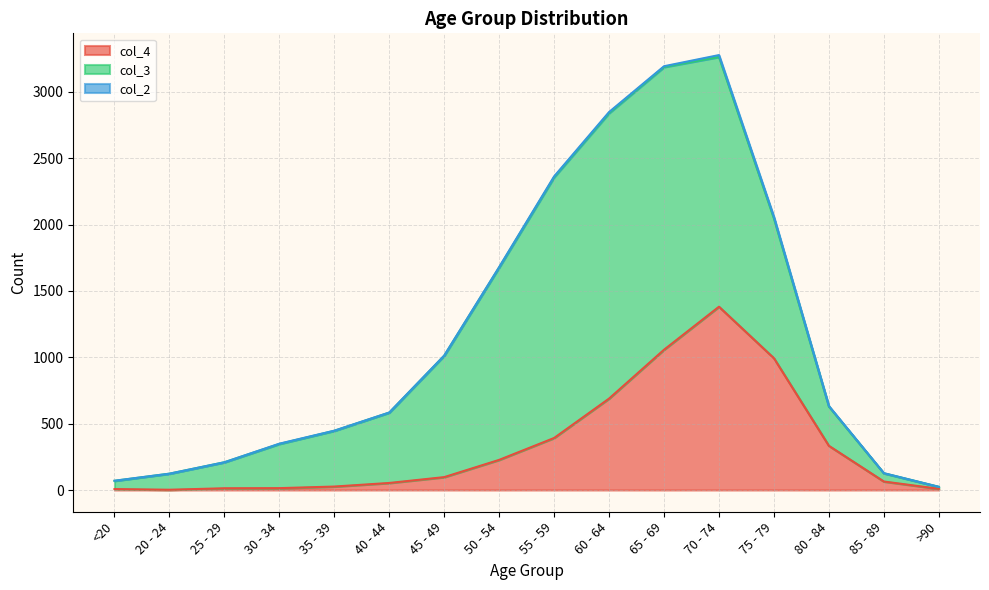

Reading left to right, transcribe all the data shown in this chart.

col_4: 7	2	13	14	26	53	97	227	392	689	1057	1381	993	333	64	9
col_3: 62	121	196	333	420	530	915	1450	1965	2151	2130	1882	1053	296	62	15
col_2: 1	0	0	2	1	1	1	3	6	8	6	14	12	4	1	0